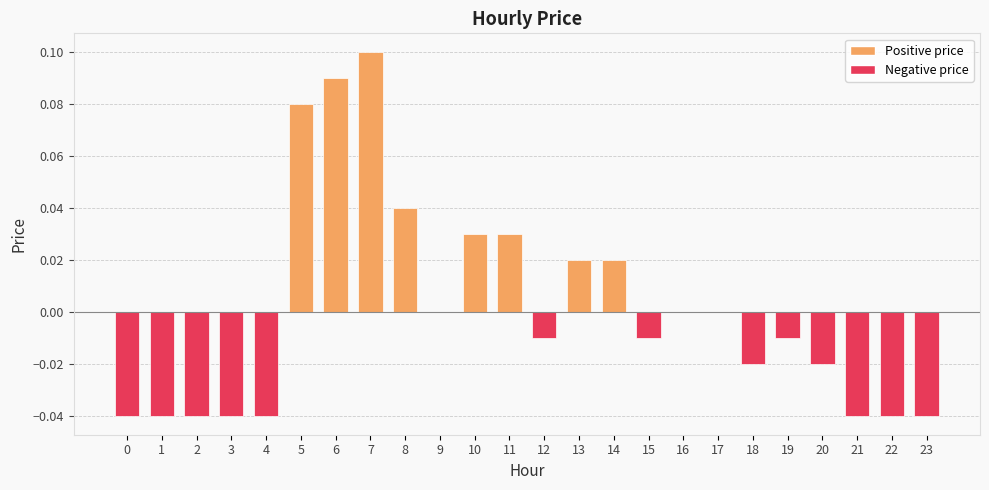

Which label corresponds to the largest value in the chart?

7